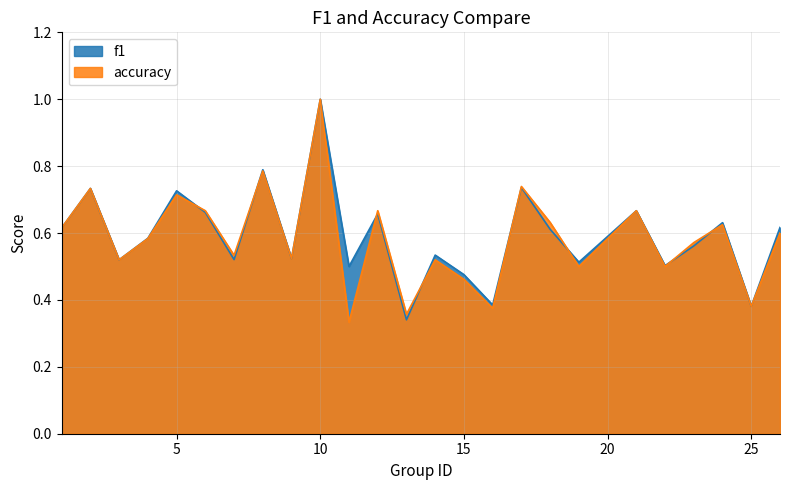

How many lines are shown in the chart?

2